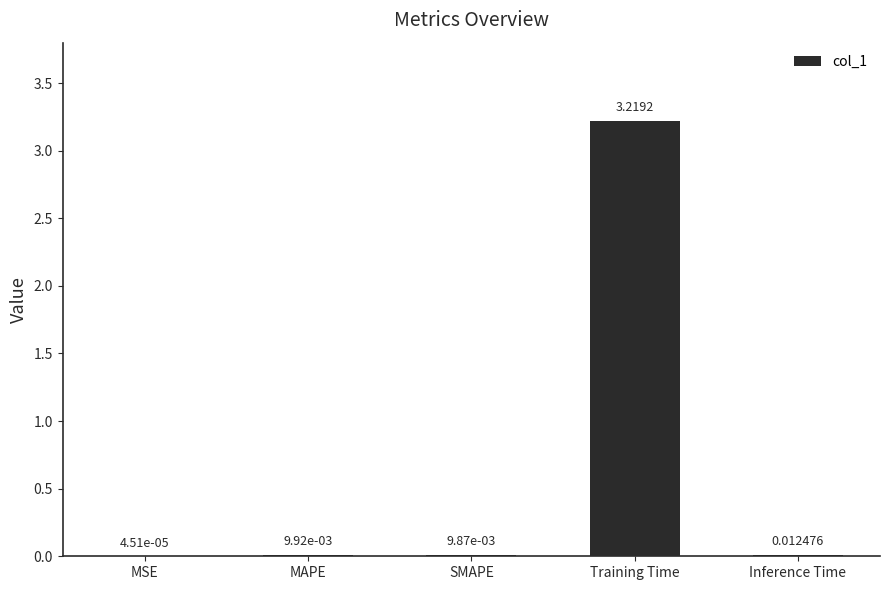

Between SMAPE and Training Time, which is larger?

Training Time